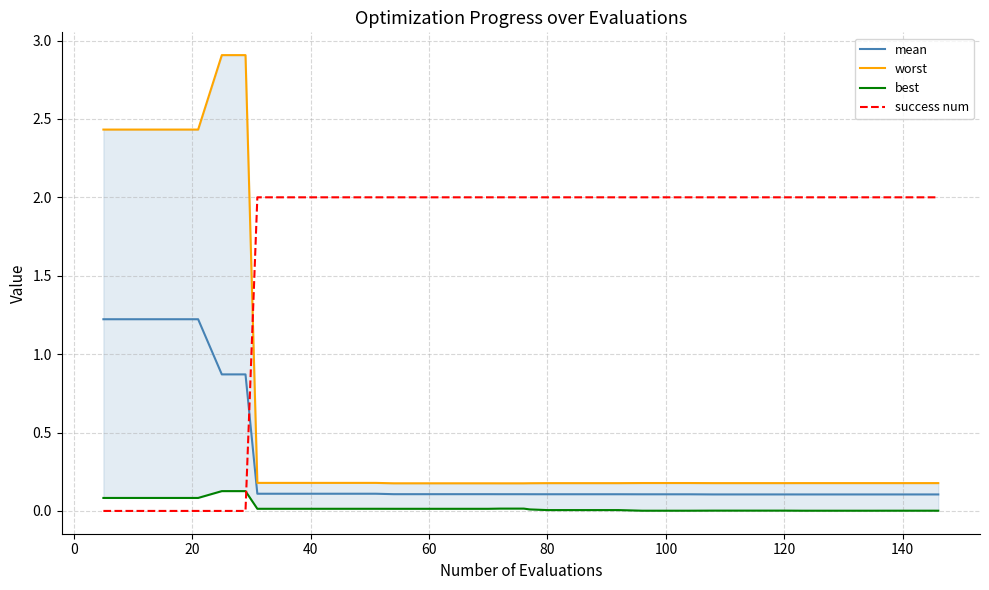

After their last crossing, which series has the higher values: mean or success num?

success num